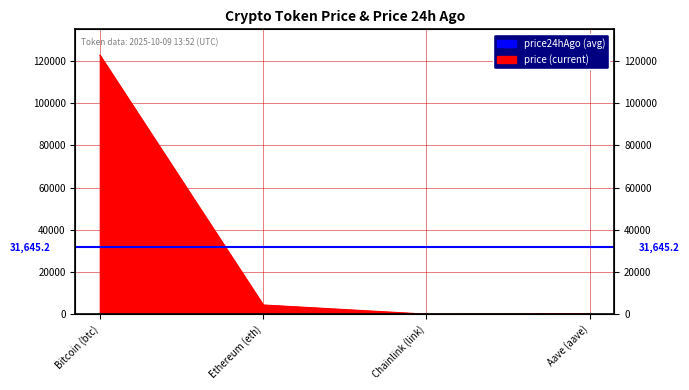

Rank the categories by value from lowest to highest.

Chainlink (link), Aave (aave), Ethereum (eth), Bitcoin (btc)